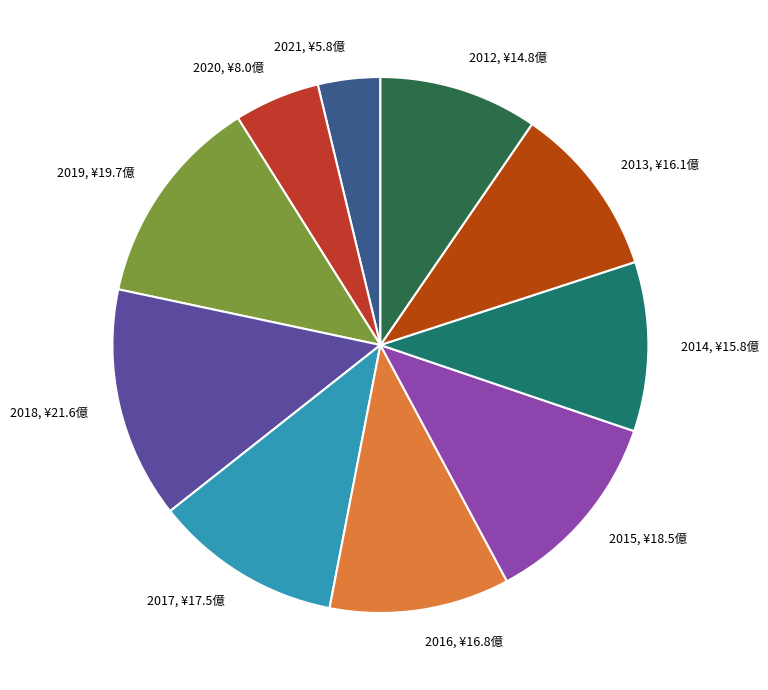

Is 2016, ¥16.8億 the majority of the pie?

No